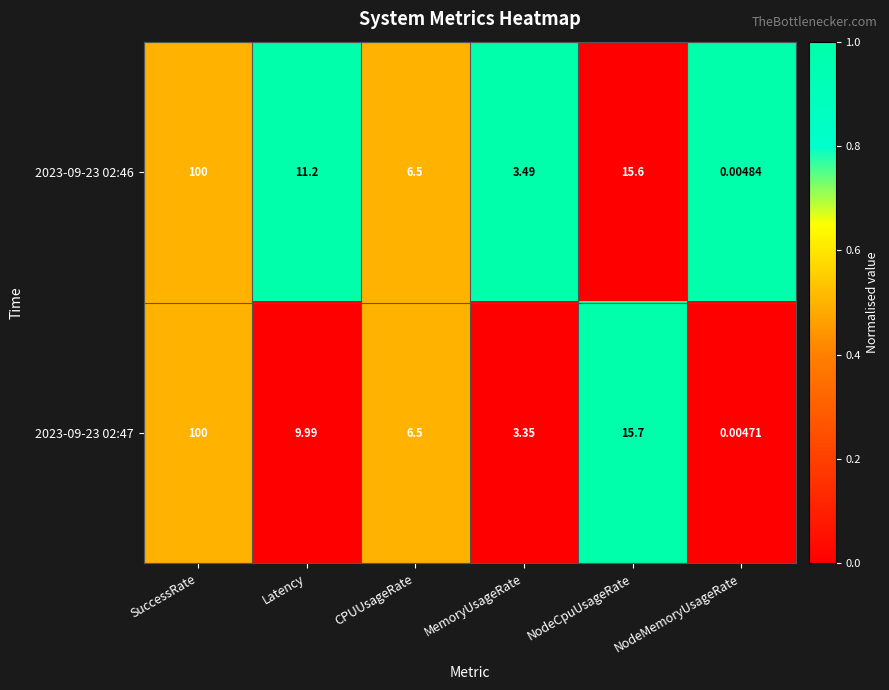

At which category is the sum across all series the highest?

SuccessRate